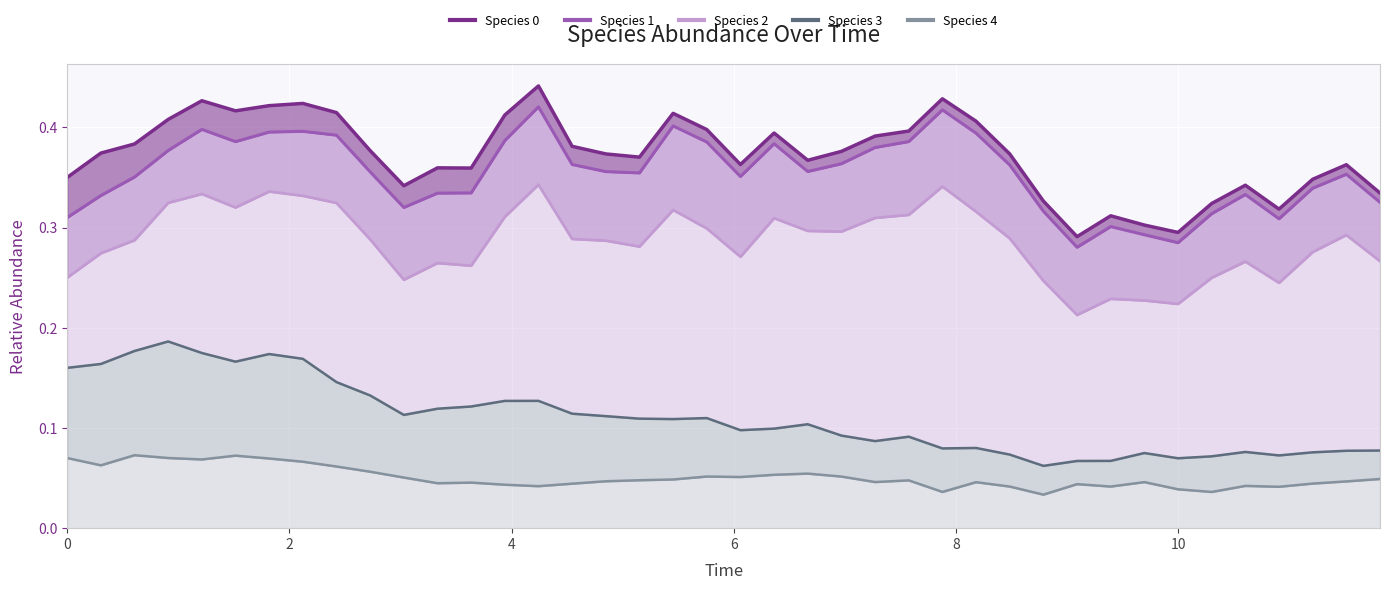

At which category does line_species_1 reach its first local peak?

4